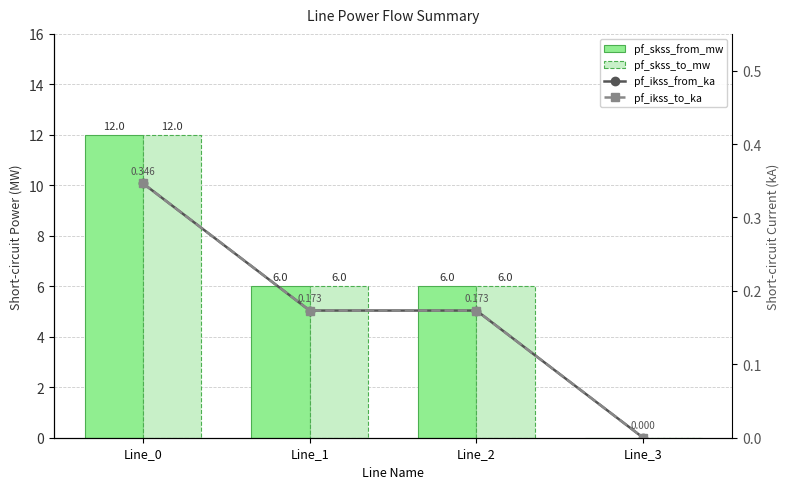

List the series in order of their peak value, highest first.

pf_skss_from_mw, pf_skss_to_mw, pf_ikss_from_ka, pf_ikss_to_ka